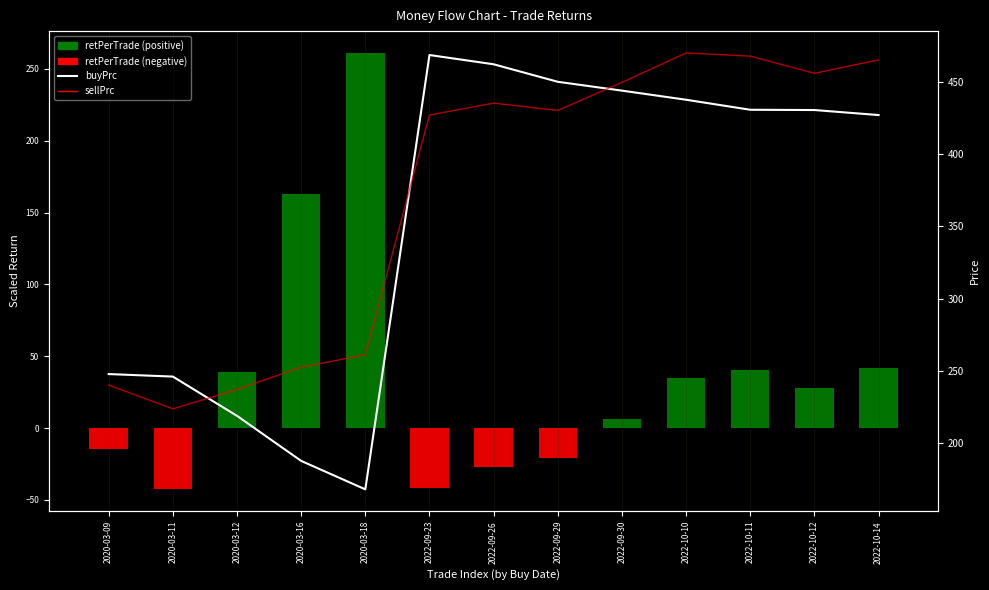

What is the label of the 9th bar from the right?

2020-03-18